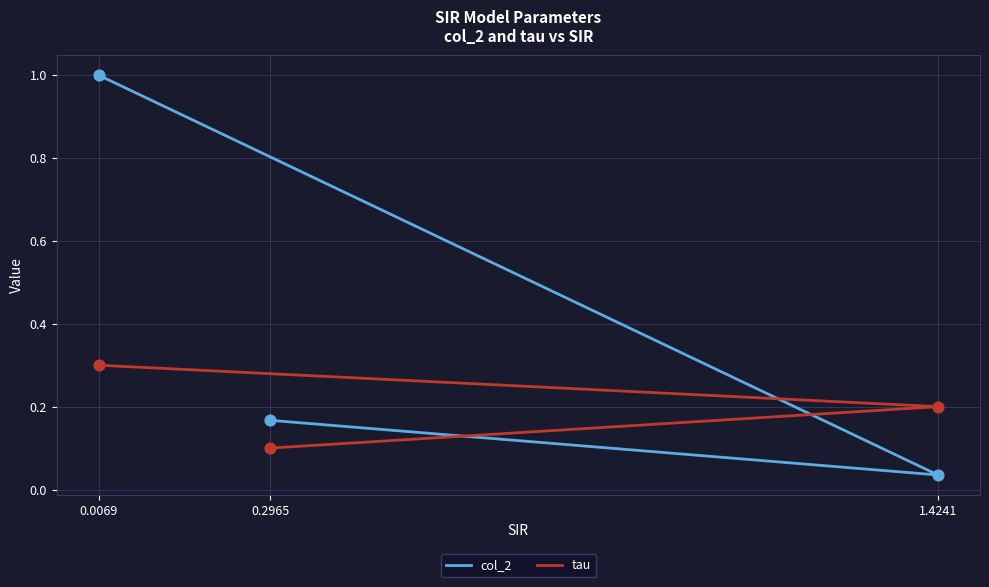

Which series reaches the minimum Y coordinate?

col_2